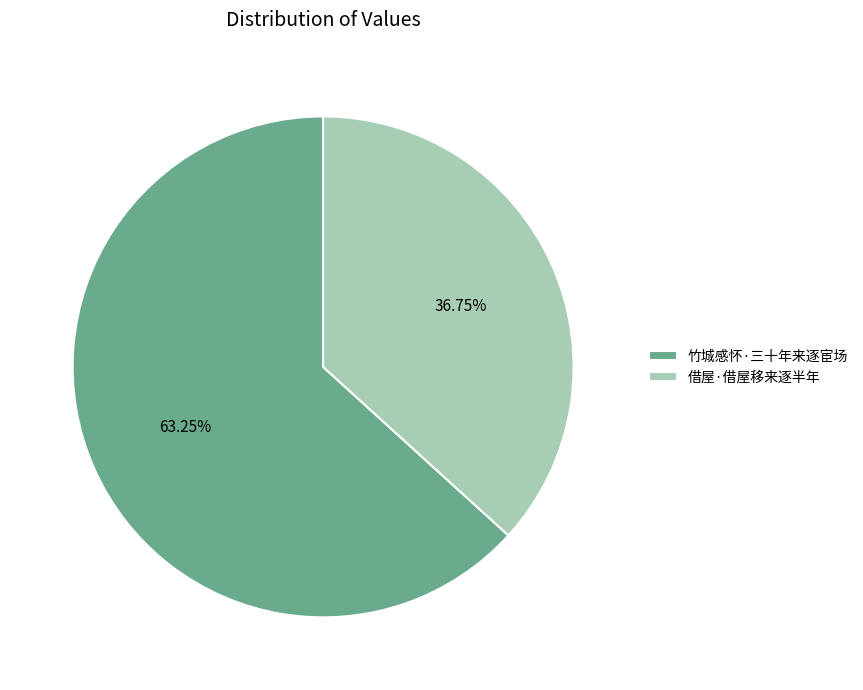

Is it true that 竹城感怀·三十年来逐宦场 is 76% of the pie?

False